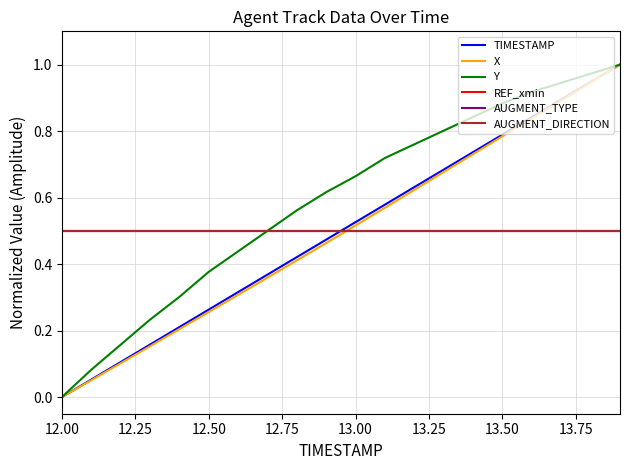

Reading right to left, list all the values displayed in this chart.

TIMESTAMP: 1.0	0.9	0.9	0.8	0.8	0.7	0.7	0.6	0.6	0.5	0.5	0.4	0.4	0.3	0.3	0.2	0.2	0.1	0.1	0.0
X: 1.0	0.9	0.9	0.8	0.8	0.7	0.7	0.6	0.6	0.5	0.5	0.4	0.4	0.3	0.3	0.2	0.2	0.1	0.1	0.0
Y: 1.0	1.0	0.9	0.9	0.9	0.8	0.8	0.8	0.7	0.7	0.6	0.6	0.5	0.4	0.4	0.3	0.2	0.2	0.1	0.0
REF_xmin: 0.5	0.5	0.5	0.5	0.5	0.5	0.5	0.5	0.5	0.5	0.5	0.5	0.5	0.5	0.5	0.5	0.5	0.5	0.5	0.5
AUGMENT_TYPE: 0.5	0.5	0.5	0.5	0.5	0.5	0.5	0.5	0.5	0.5	0.5	0.5	0.5	0.5	0.5	0.5	0.5	0.5	0.5	0.5
AUGMENT_DIRECTION: 0.5	0.5	0.5	0.5	0.5	0.5	0.5	0.5	0.5	0.5	0.5	0.5	0.5	0.5	0.5	0.5	0.5	0.5	0.5	0.5